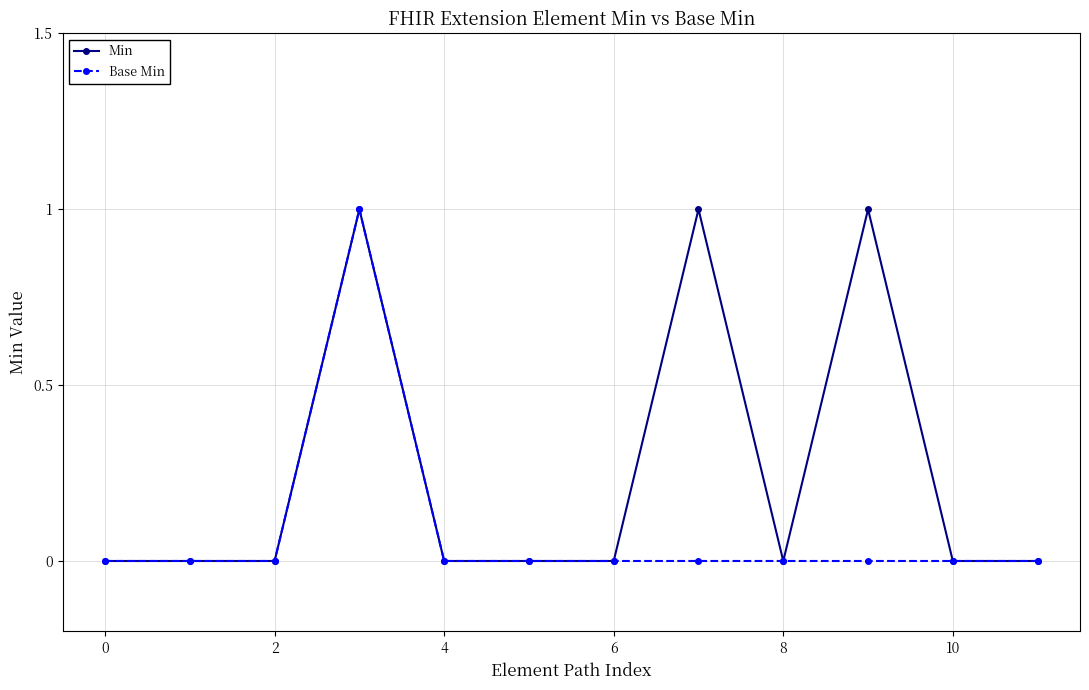

Rank the series by their average value, from lowest to highest.

Base Min, Min